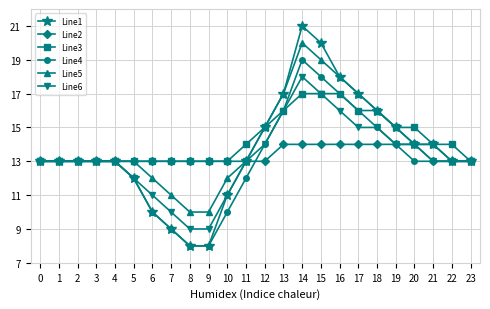

What is the minimum value shown in the chart?

8